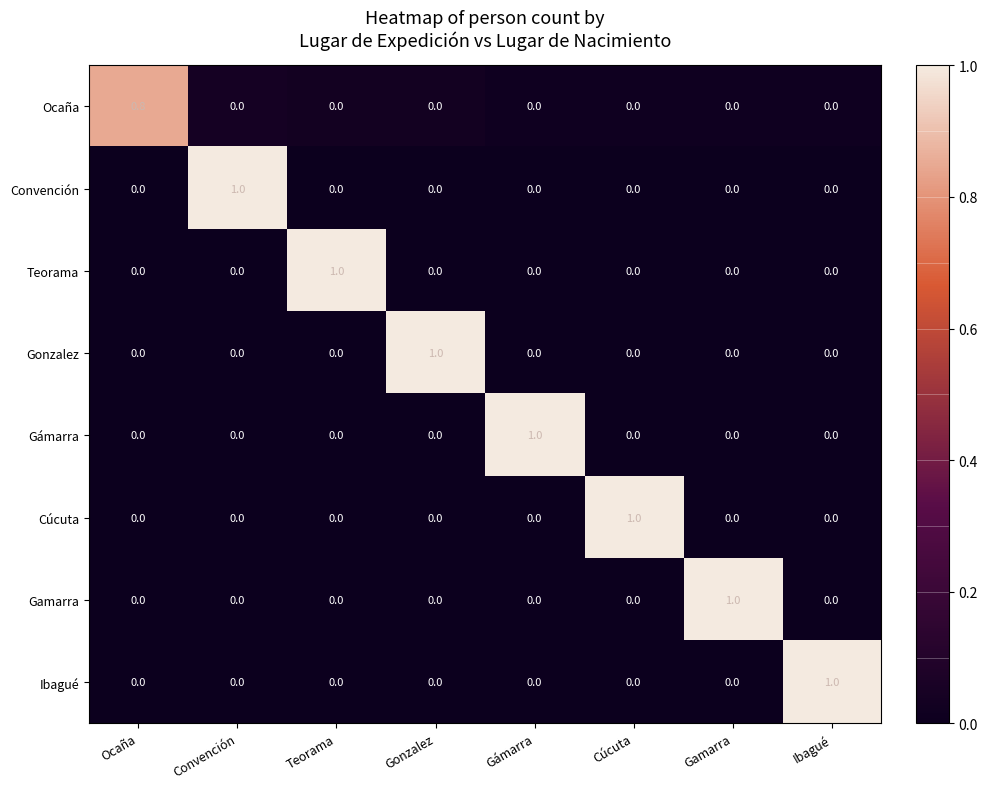

How many categories are shown in the chart?

8